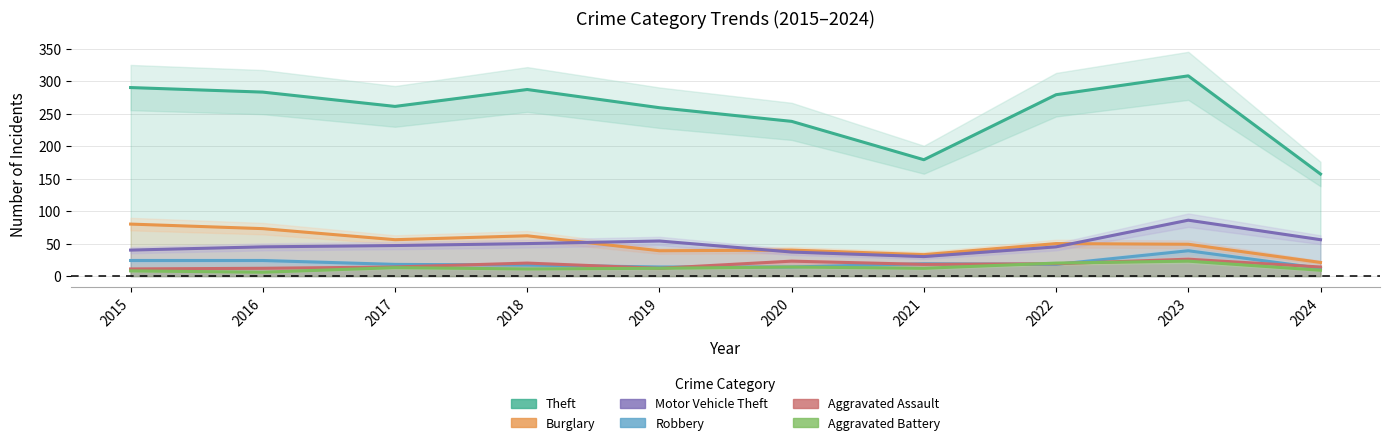

Is it true that Aggravated Assault equals 17 at 2016?

False